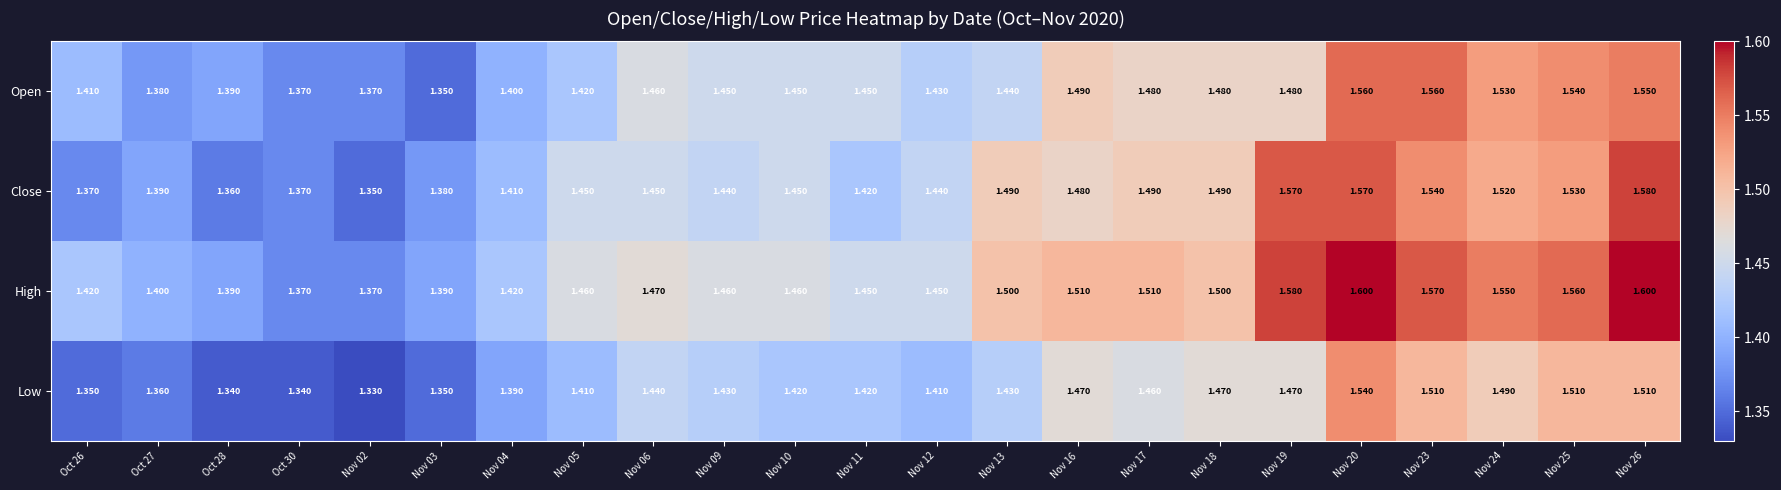

Which series changed the most between Nov 02 and Nov 23?

High